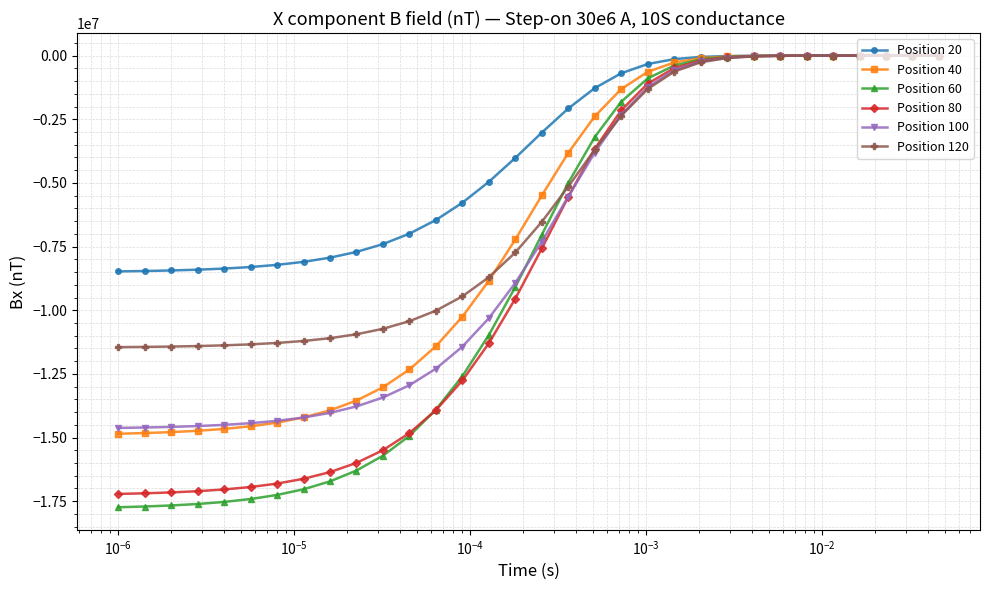

What is the smallest value displayed?

-17736370.8